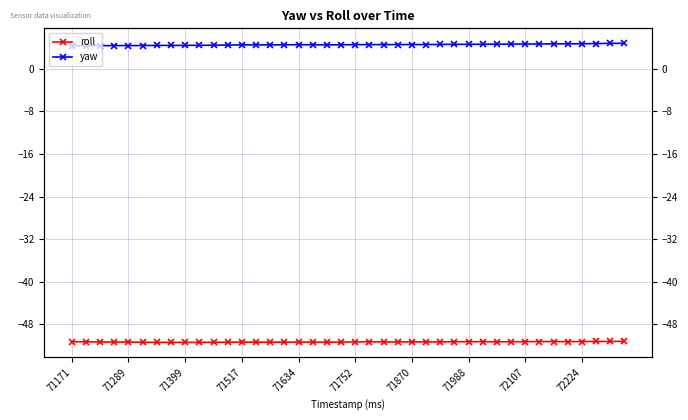

Is this an area chart (filled region under the line)?

No